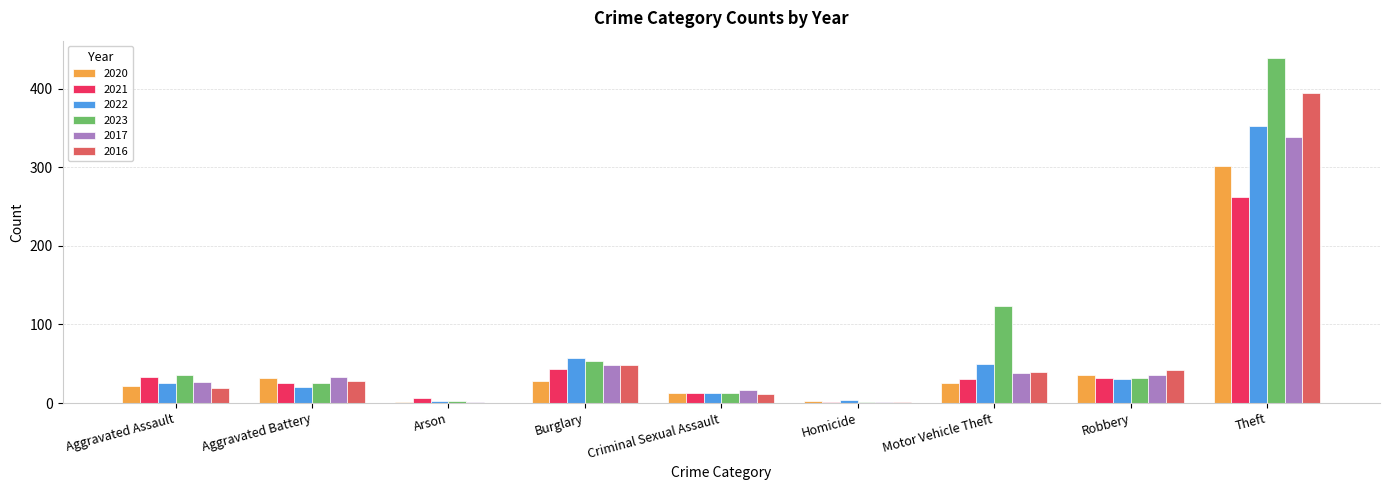

What is the sum of all 2017 values?

540